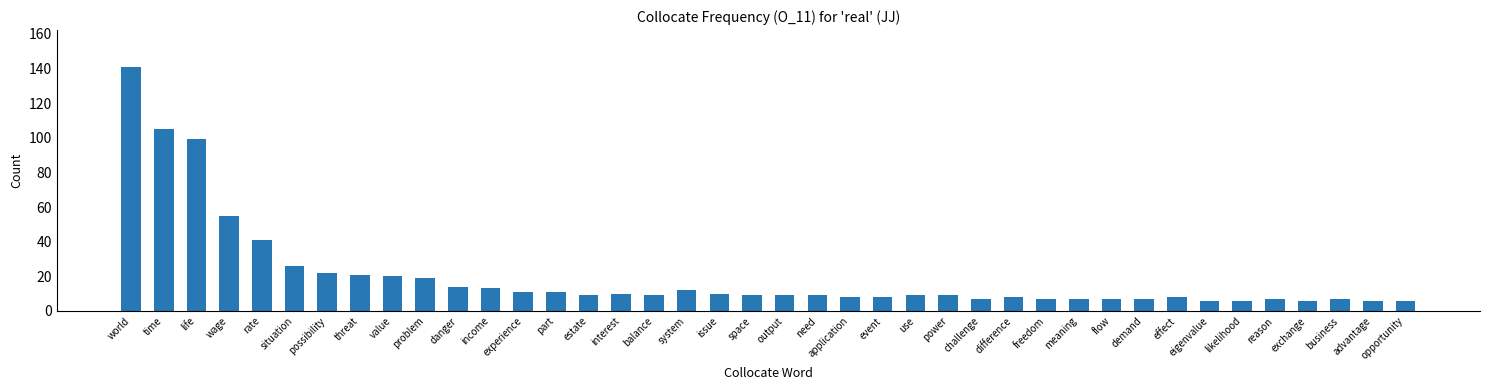

What is the label of the 12th bar from the left?

income